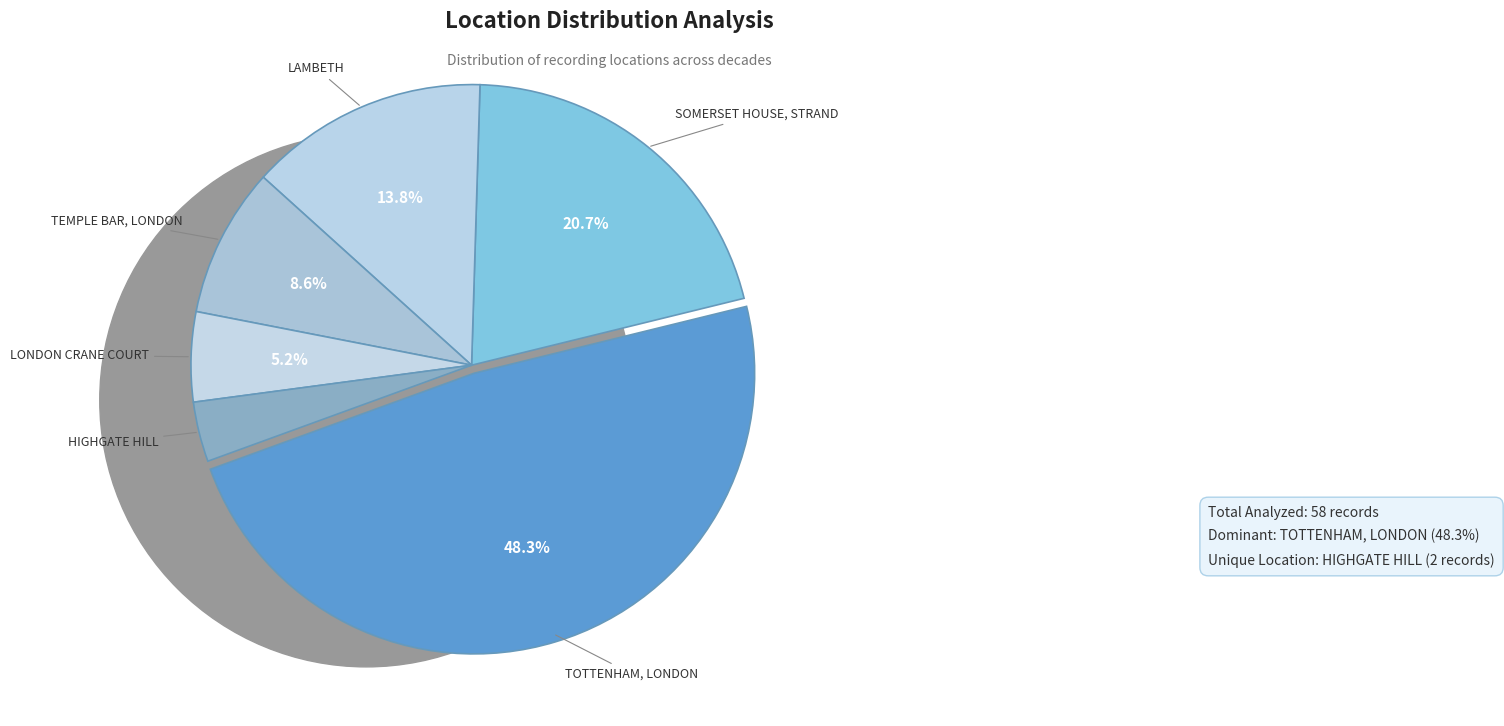

How many slices are in this pie chart?

6